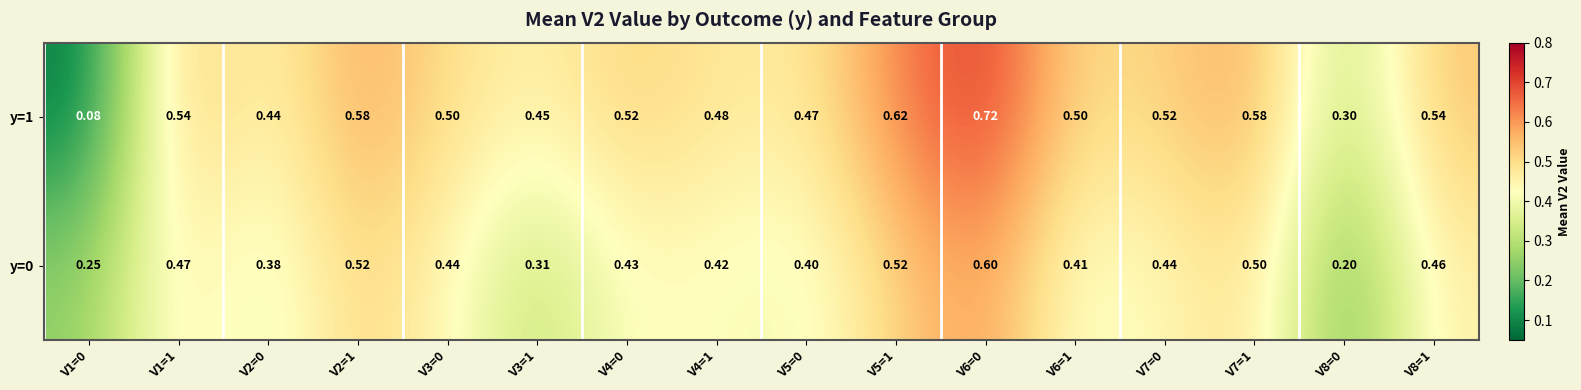

Reading right to left, what are all the values shown in this chart?

y=0: V8=1=0.5	V8=0=0.2	V7=1=0.5	V7=0=0.4	V6=1=0.4	V6=0=0.6	V5=1=0.5	V5=0=0.4	V4=1=0.4	V4=0=0.4	V3=1=0.3	V3=0=0.4	V2=1=0.5	V2=0=0.4	V1=1=0.5	V1=0=0.2
y=1: V8=1=0.5	V8=0=0.3	V7=1=0.6	V7=0=0.5	V6=1=0.5	V6=0=0.7	V5=1=0.6	V5=0=0.5	V4=1=0.5	V4=0=0.5	V3=1=0.5	V3=0=0.5	V2=1=0.6	V2=0=0.4	V1=1=0.5	V1=0=0.1